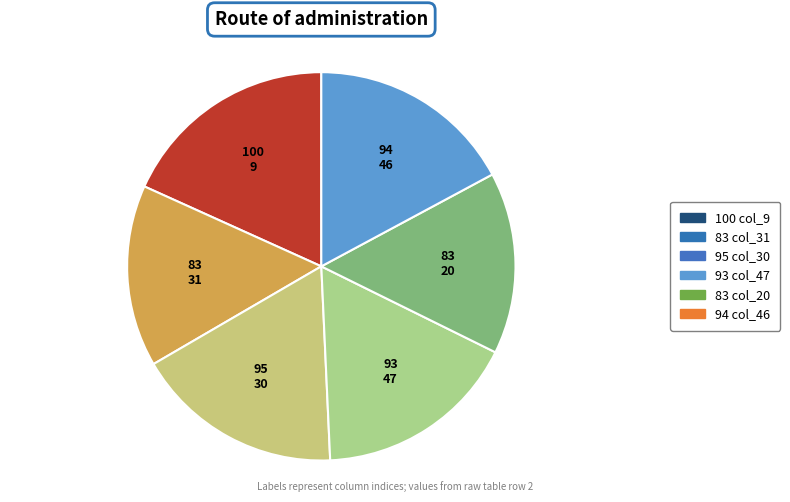

How many slices are in this pie chart?

6